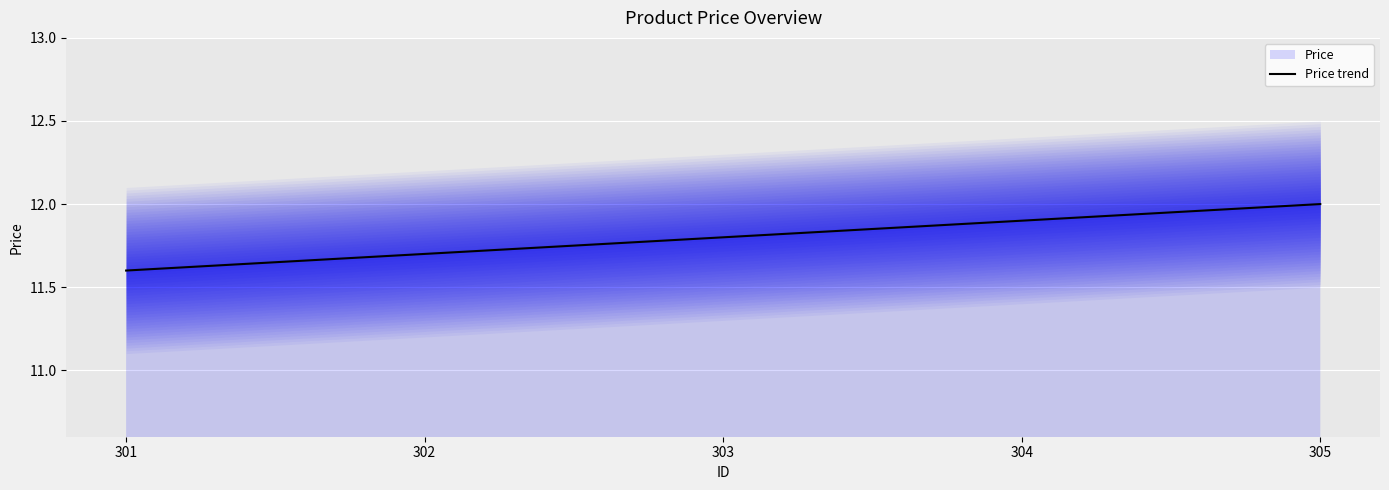

Does the chart display data point markers on the line(s)?

No